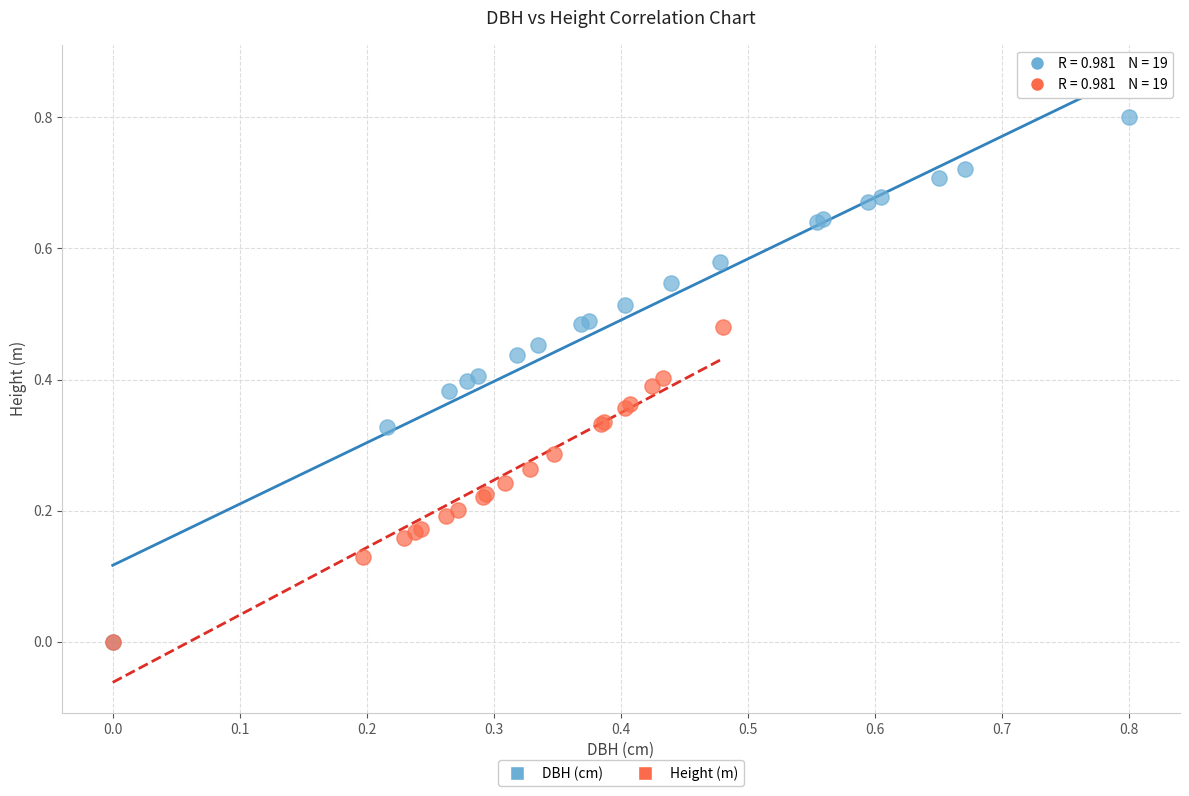

Which series reaches the maximum Y coordinate?

DBH (cm)